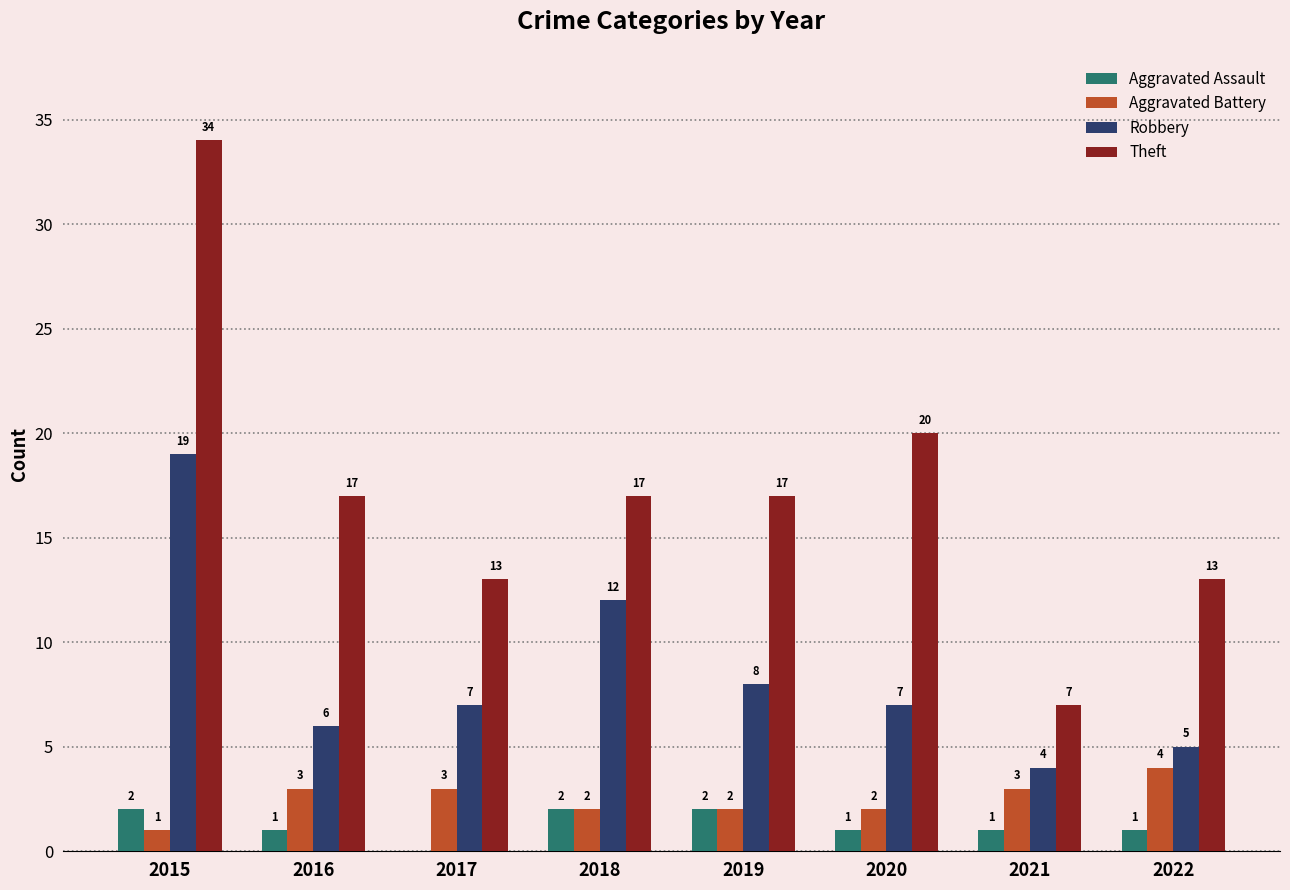

How many Aggravated Battery values are between 2 and 3?

6